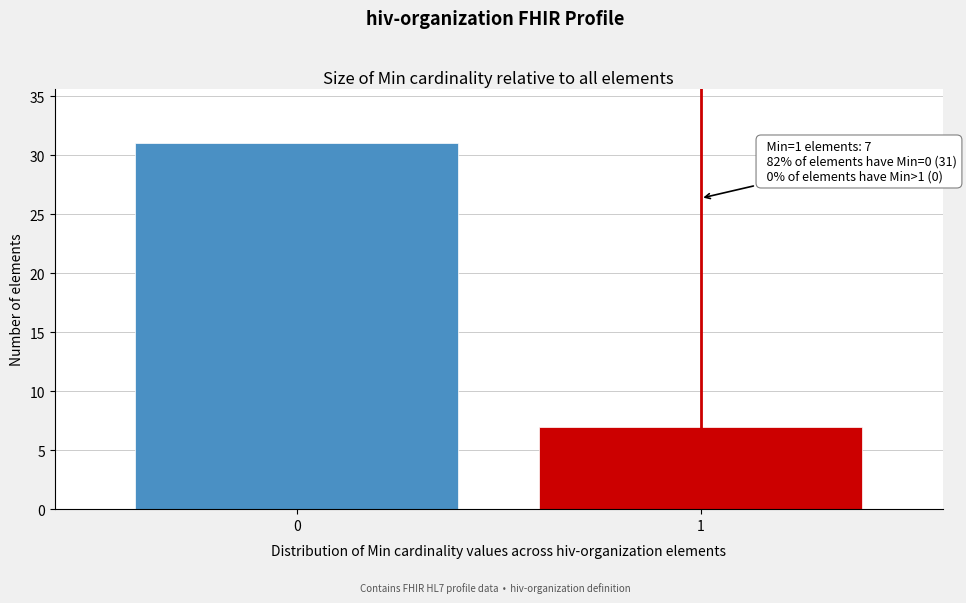

Reading left to right, list all the values displayed in this chart.

31	7